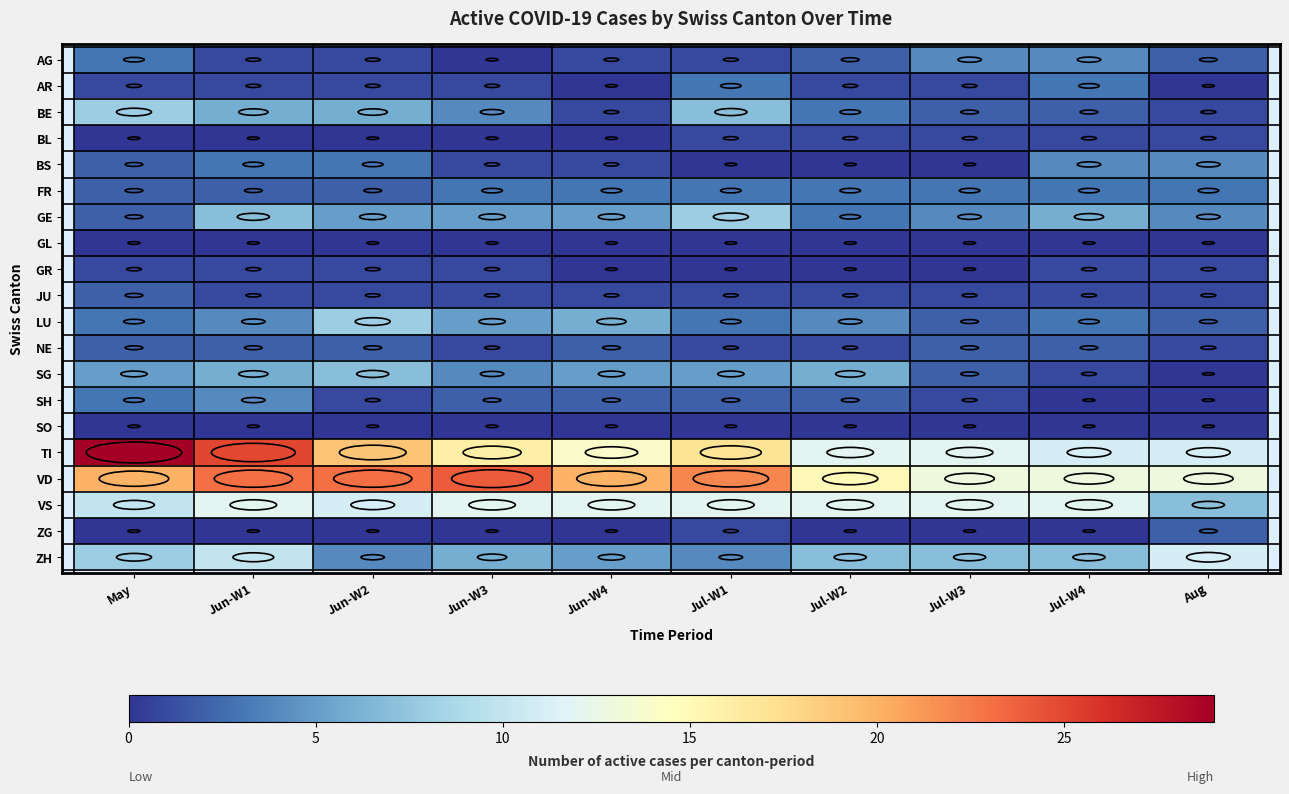

Between Jul-W2 and Aug, which series saw the biggest shift?

SG